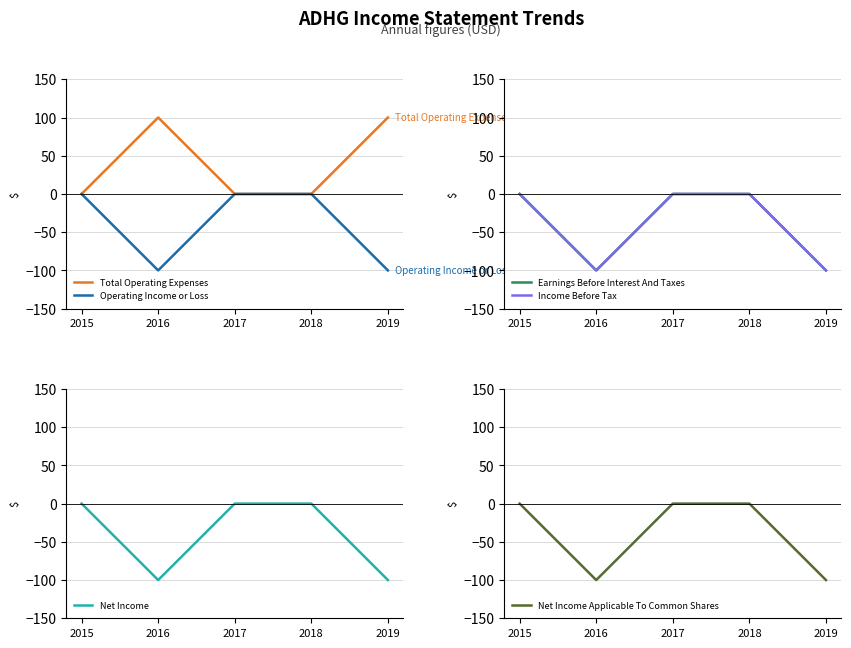

Which series has the largest range (max minus min)?

Total Operating Expenses